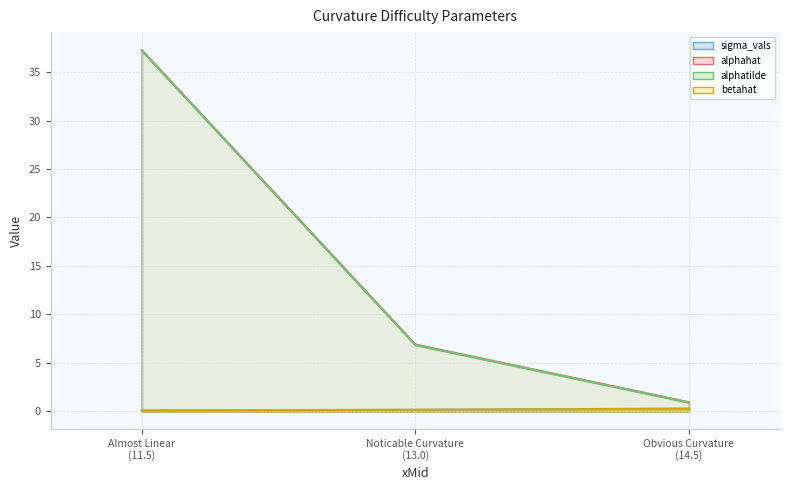

What is the label of the 1st point from the right?

Obvious Curvature (14.5)